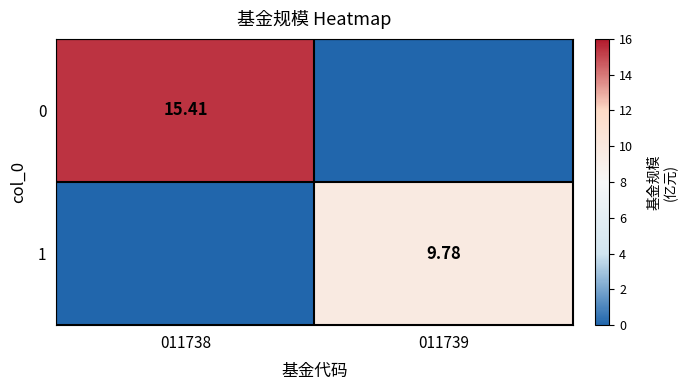

What is the average value of the 1 series?

4.9